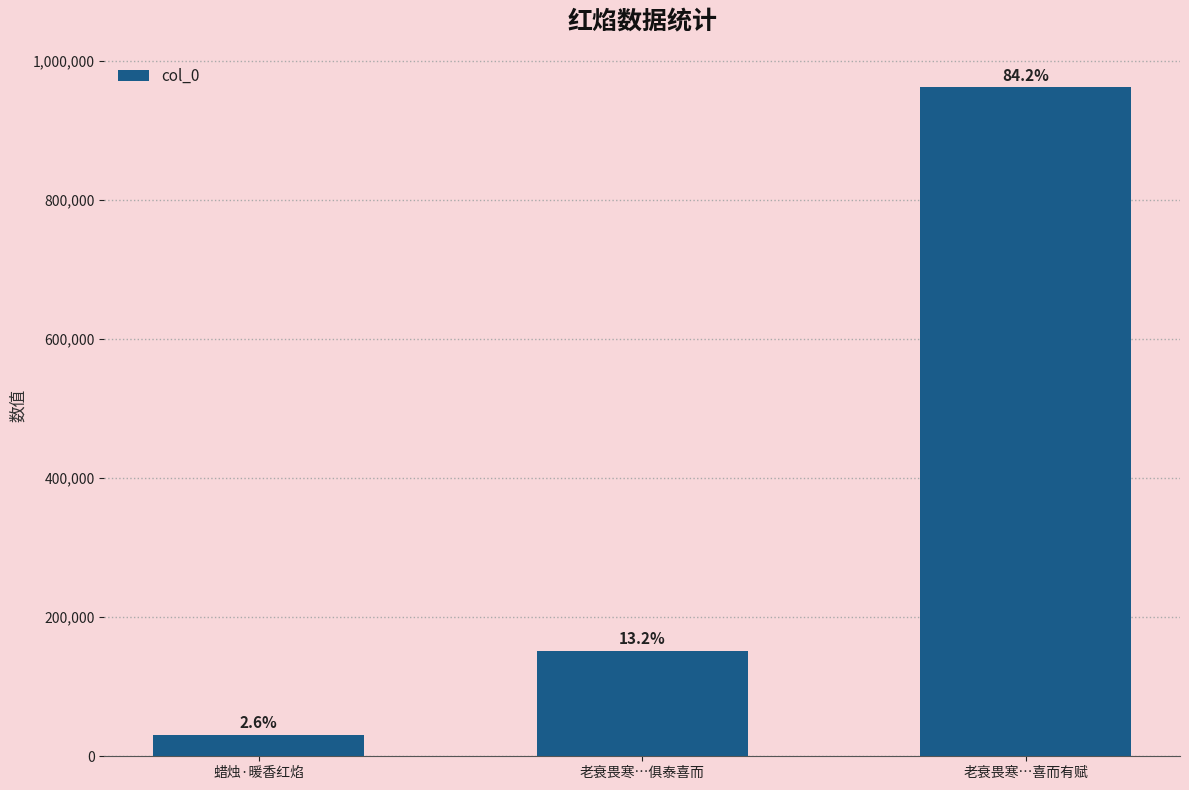

What is the greatest value displayed?

961889